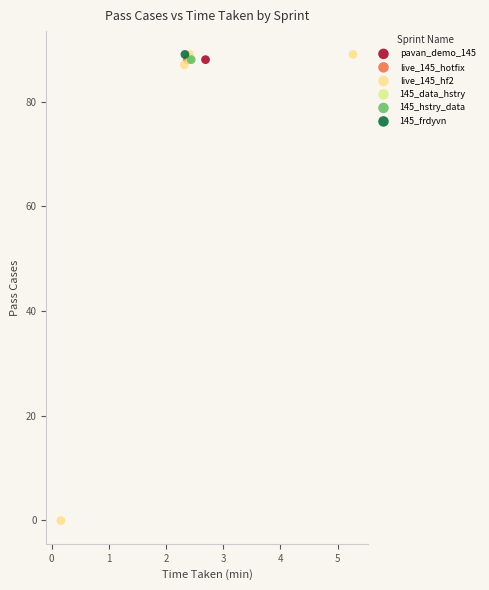

What are all the series names shown in the legend?

pavan_demo_145, live_145_hotfix, live_145_hf2, 145_data_hstry, 145_hstry_data, 145_frdyvn